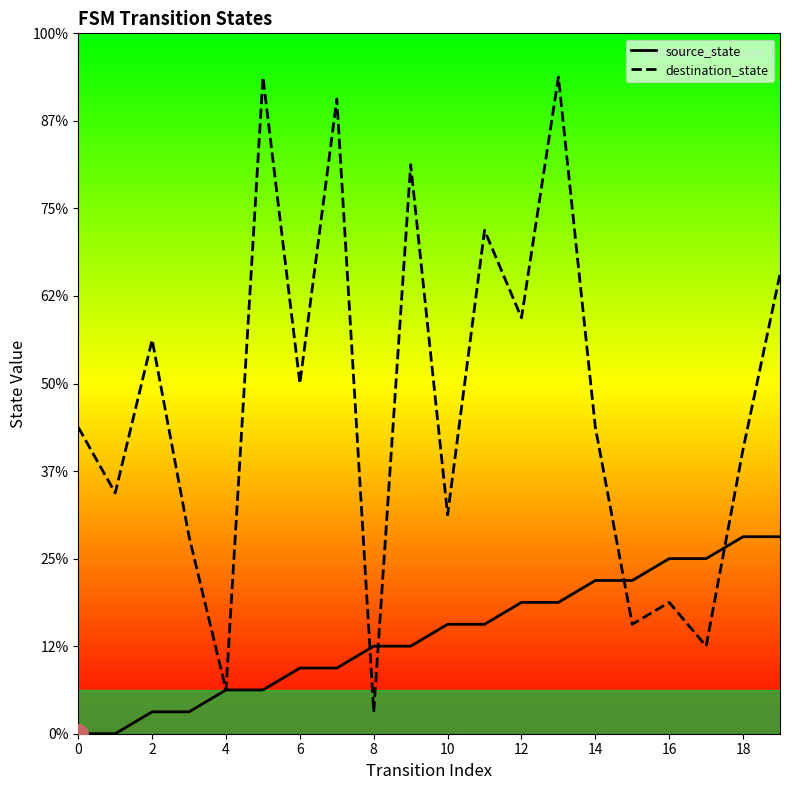

Rank the series by their maximum value, from highest to lowest.

destination_state, source_state